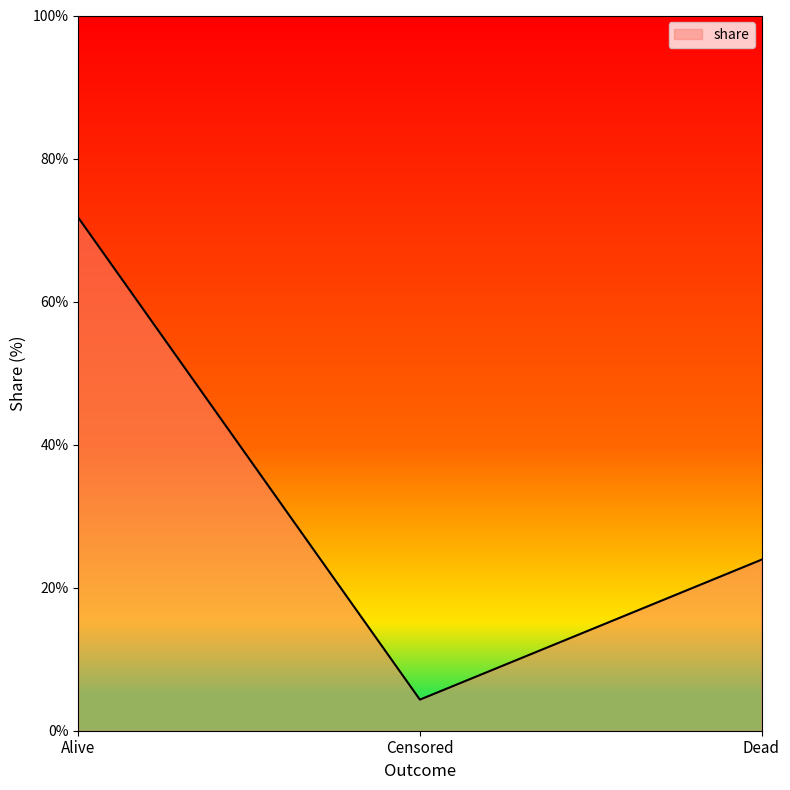

Does the chart have visible grid lines?

No